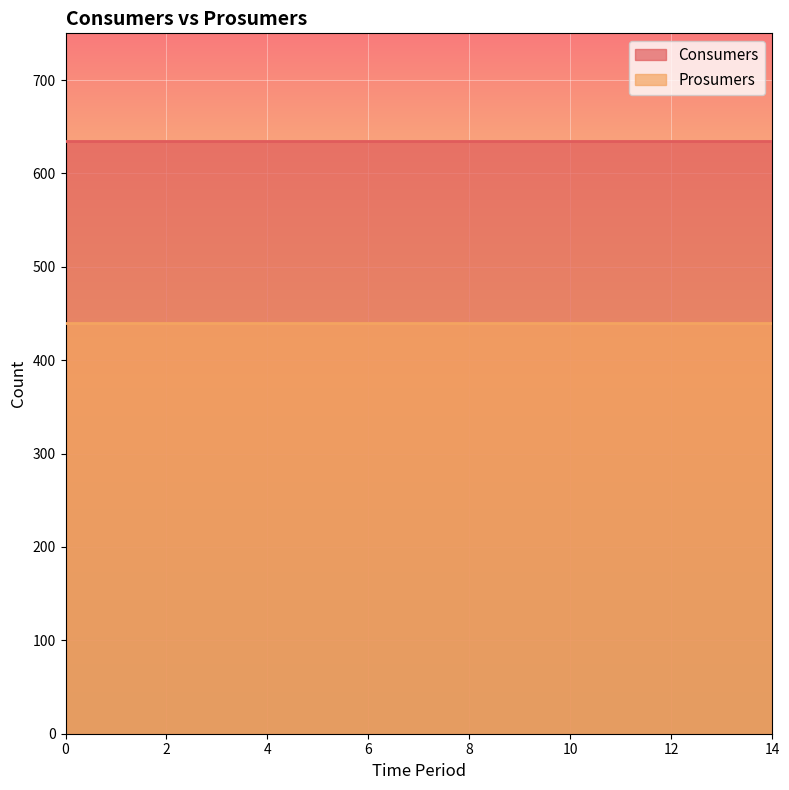

Between 4 and 10, which series saw the biggest shift?

Consumers